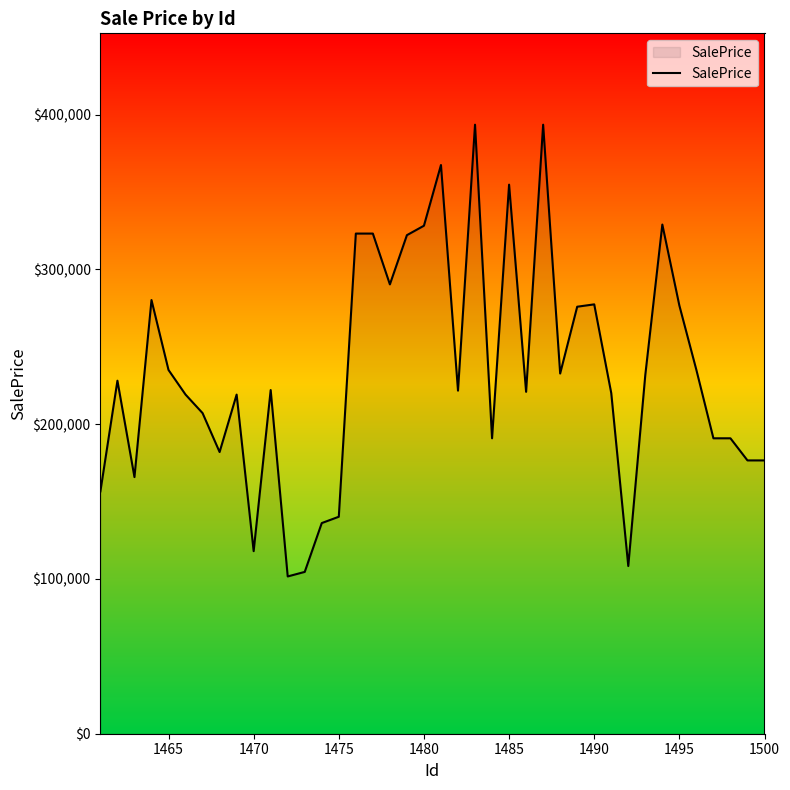

What is the maximum value shown in the chart?

393483.8